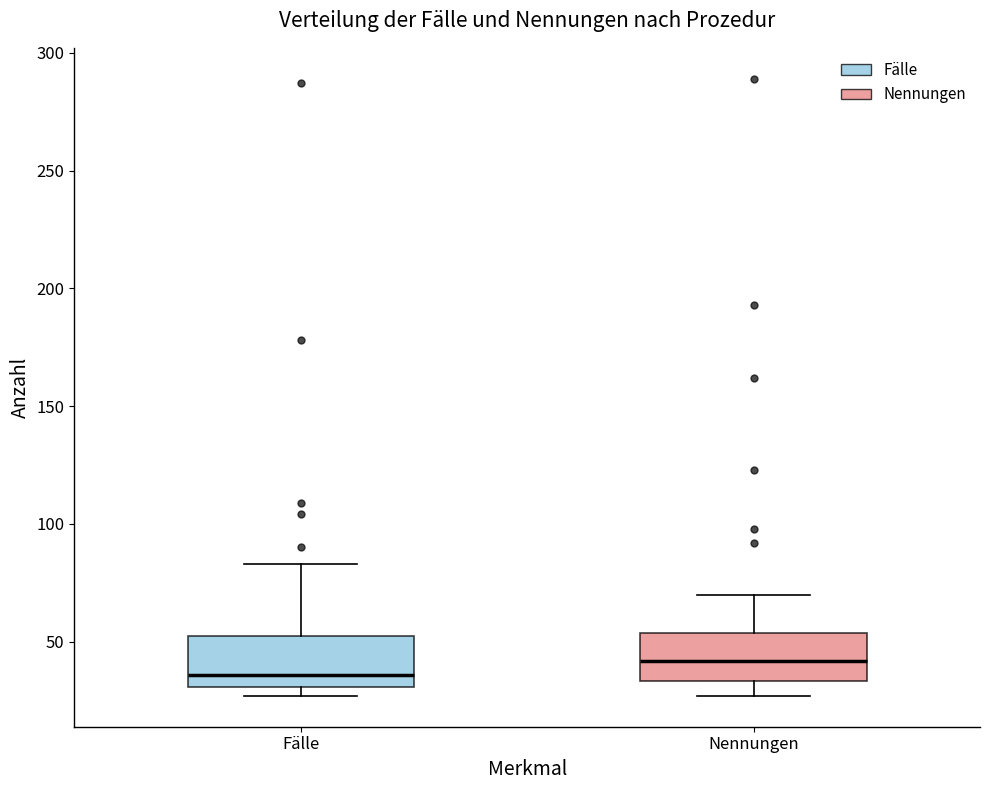

Which box's median line is the highest?

Nennungen